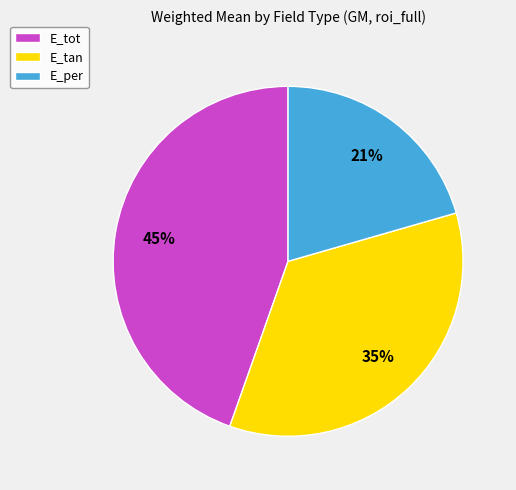

Which category has the smallest portion of the pie?

E_per